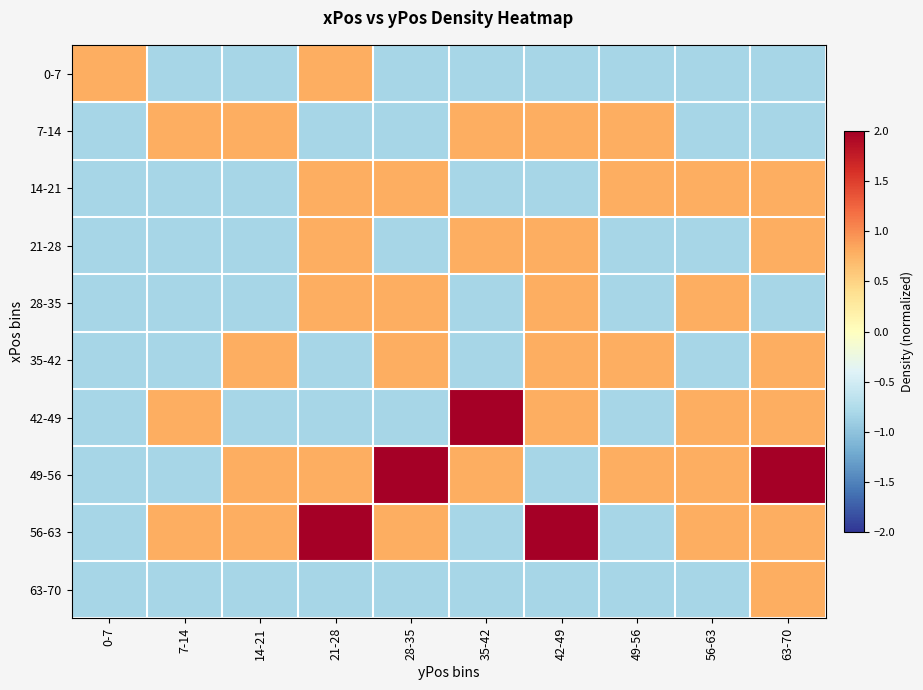

Rank the series at 42-49 from lowest to highest value.

0-7, 14-21, 49-56, 63-70, 7-14, 21-28, 28-35, 35-42, 42-49, 56-63